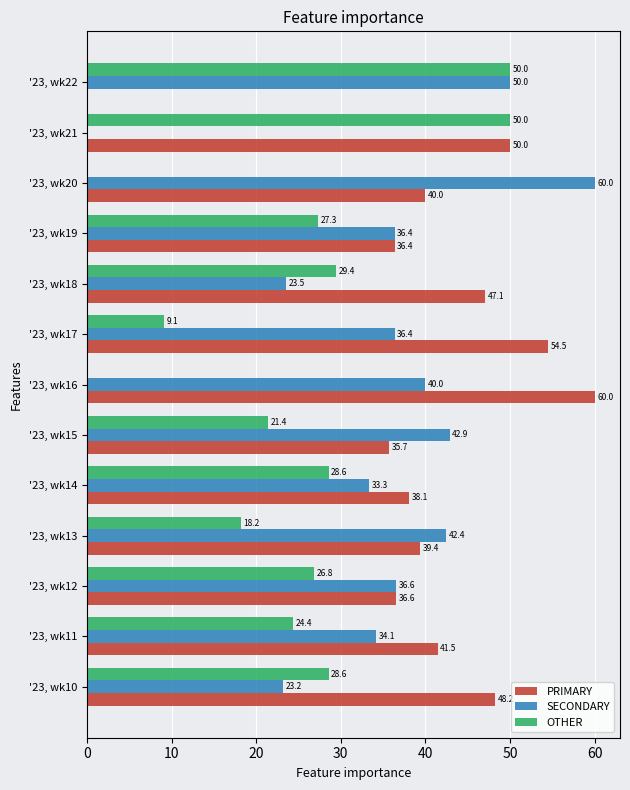

Where is SECONDARY nearest to the value 30?

'23, wk14